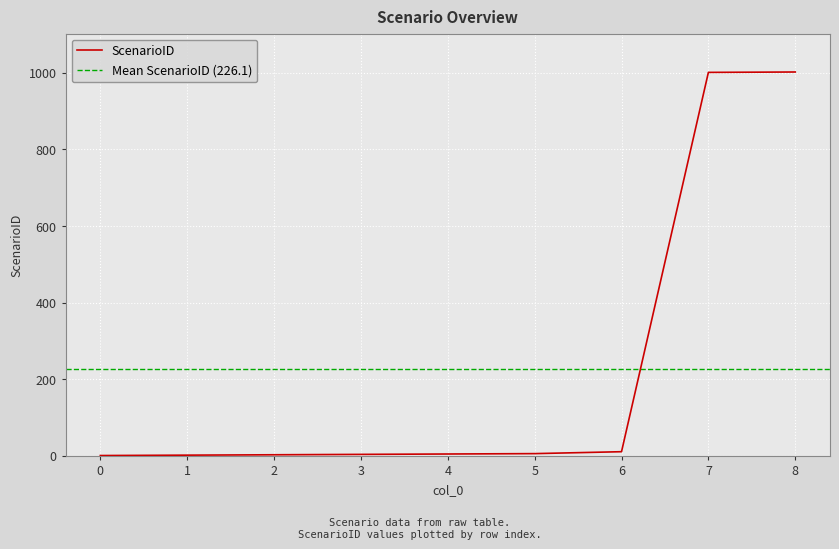

What is the change in value from 0 to 4?

+4